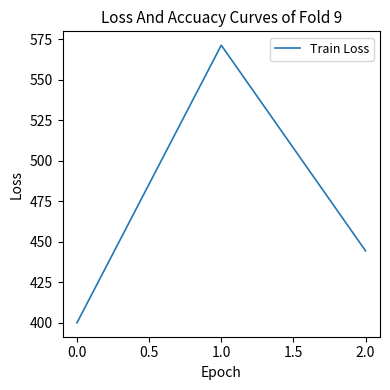

Is it true that the value at 1.0 is 952.2?

False